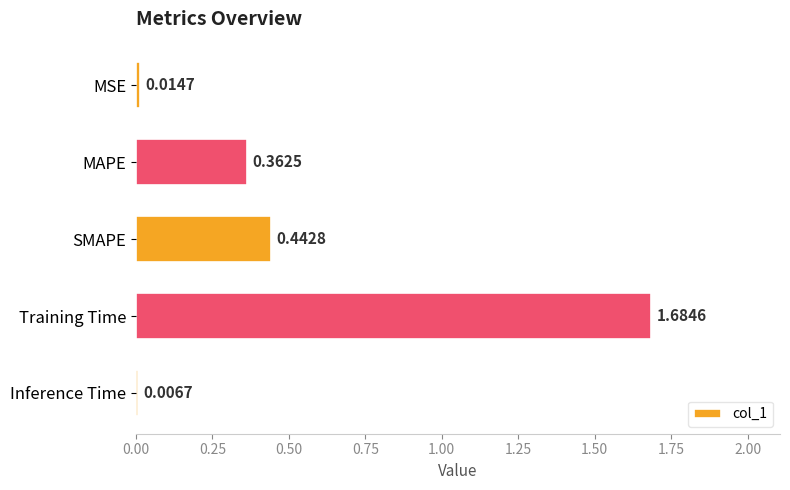

What is the label of the 3rd bar from the top?

SMAPE